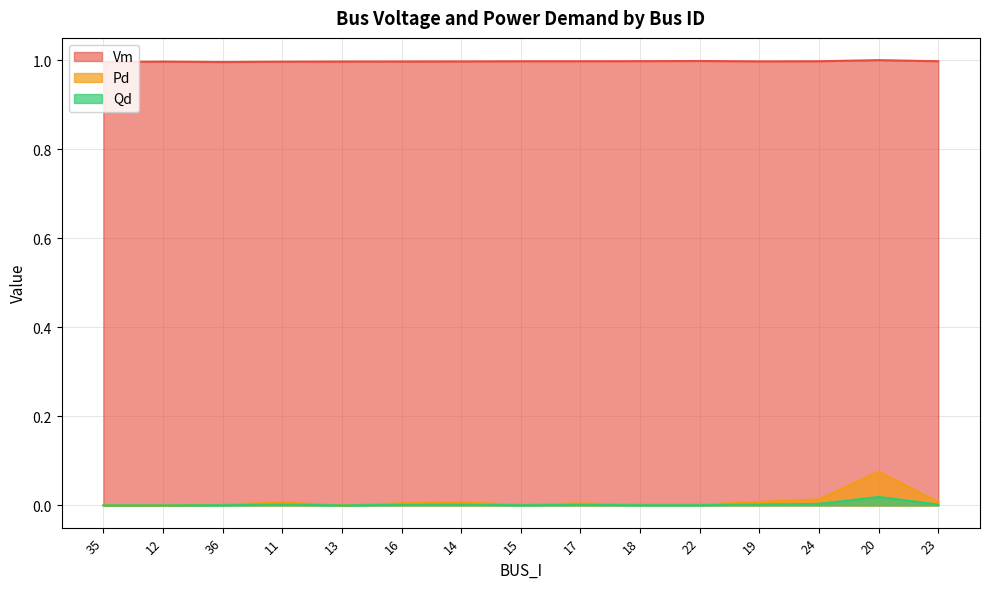

Is it true that Pd equals 0.0 at 11?

True